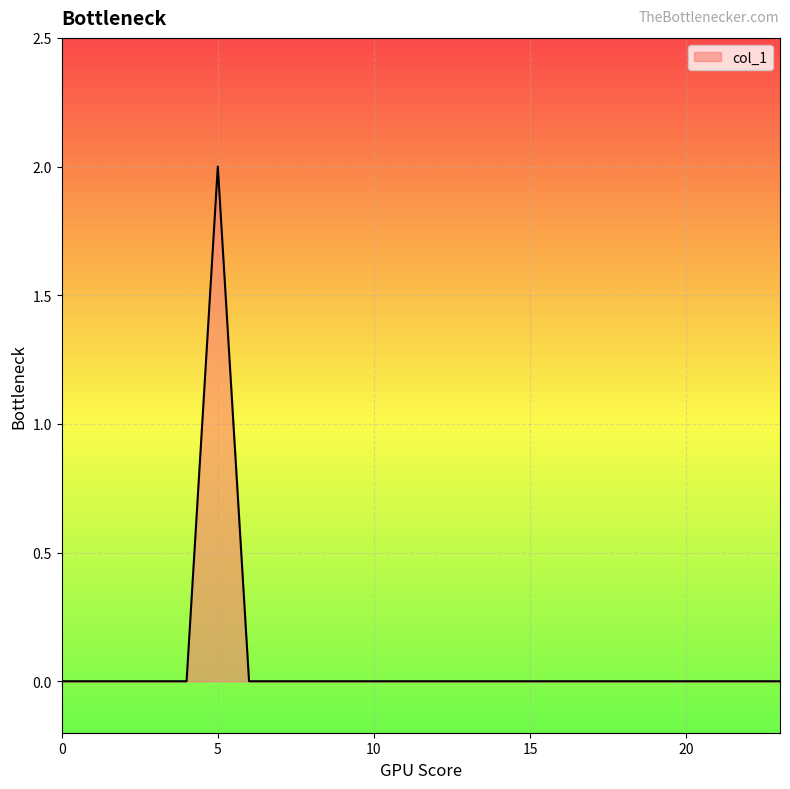

Does the chart have visible grid lines?

Yes